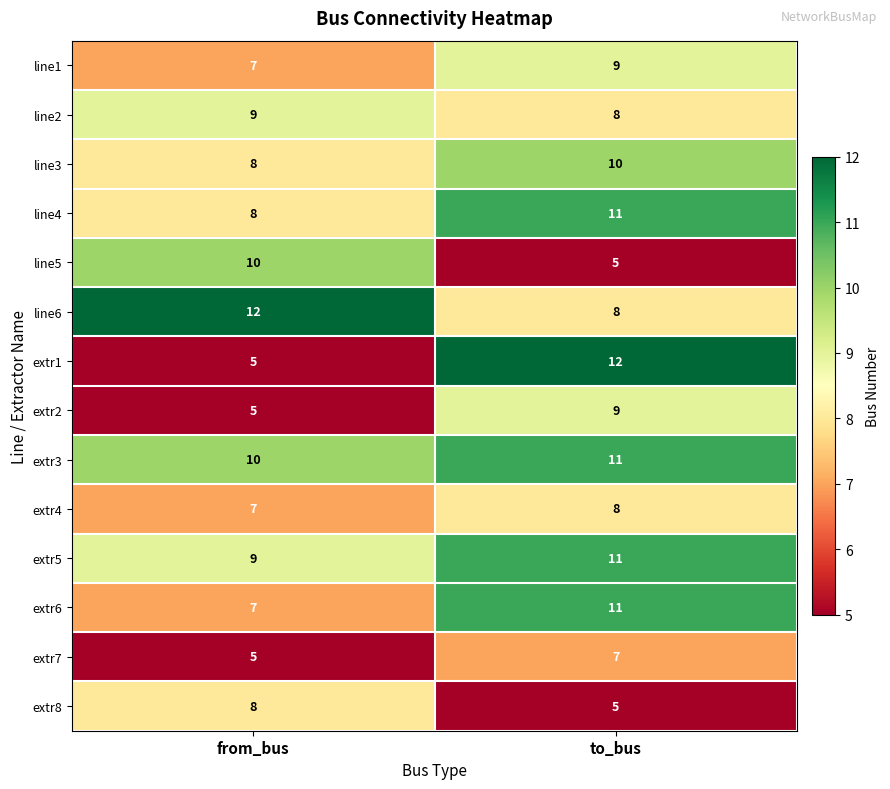

The value of extr6 at from_bus is 12. True or false?

False